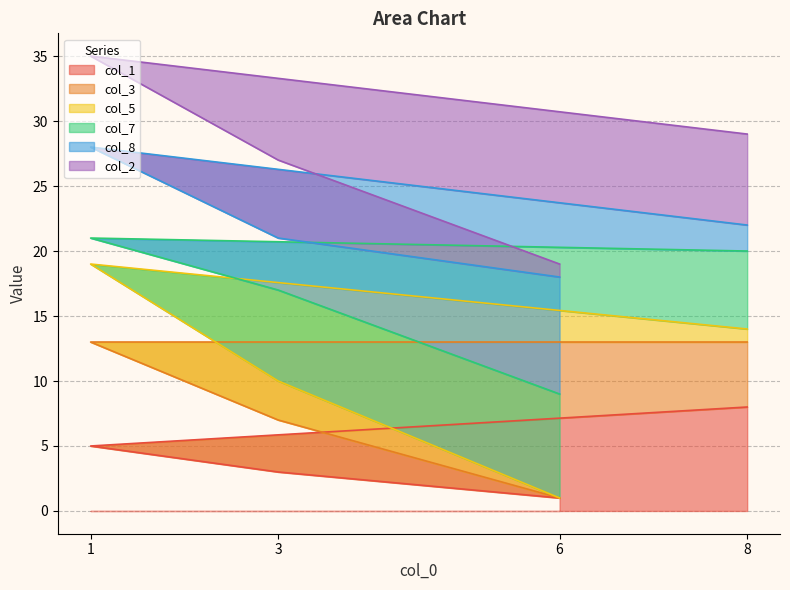

The value of col_1 at 1 is 3. True or false?

False